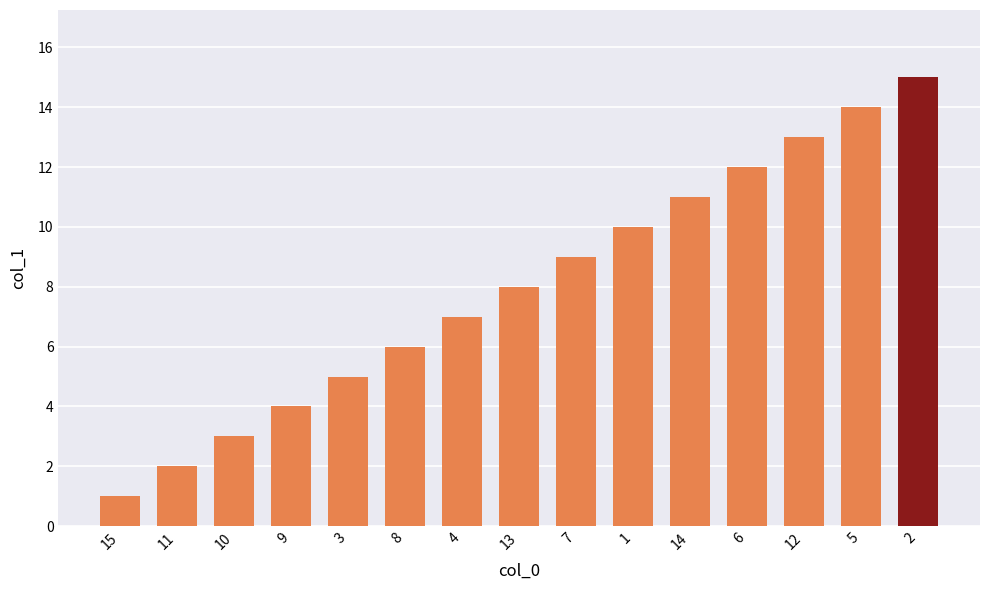

Rank the categories by value from lowest to highest.

15, 11, 10, 9, 3, 8, 4, 13, 7, 1, 14, 6, 12, 5, 2